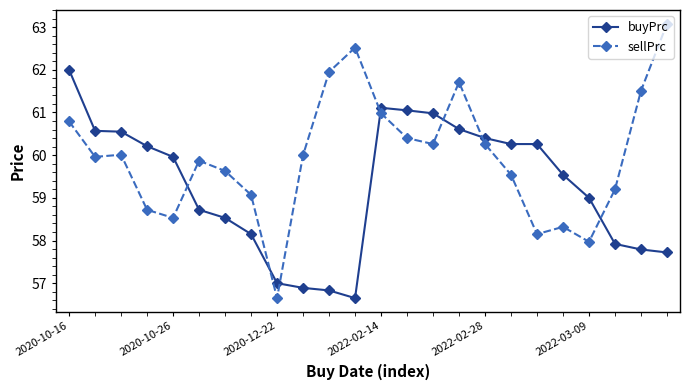

Count the number of data series in this chart.

2